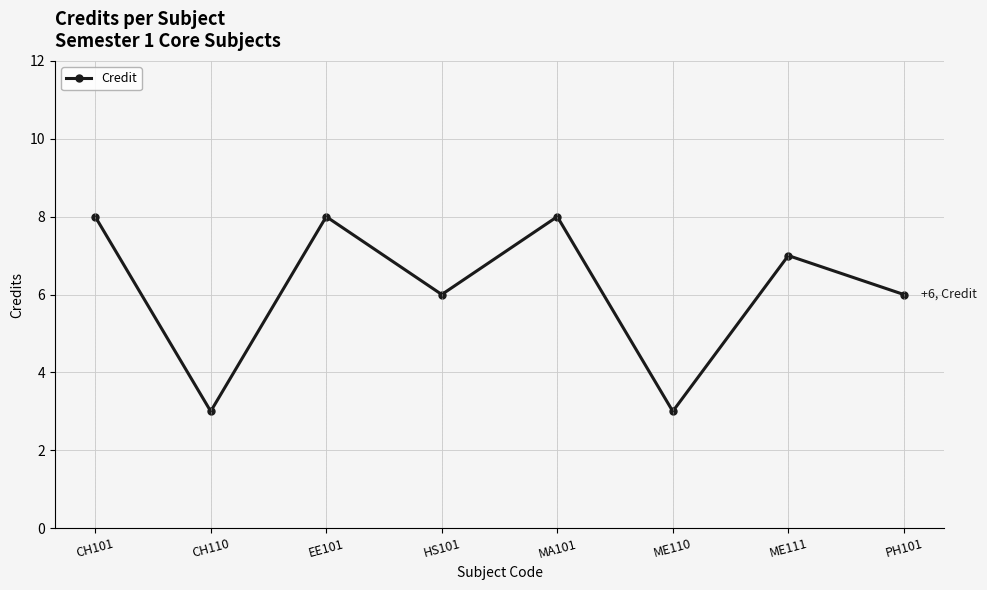

What is the change in value from CH101 to ME110?

-5